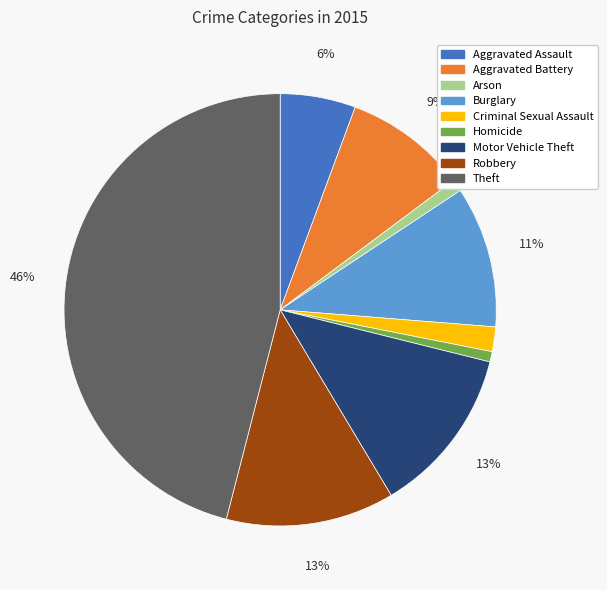

To the nearest percent, what is the combined percentage of Robbery and Aggravated Battery?

22%